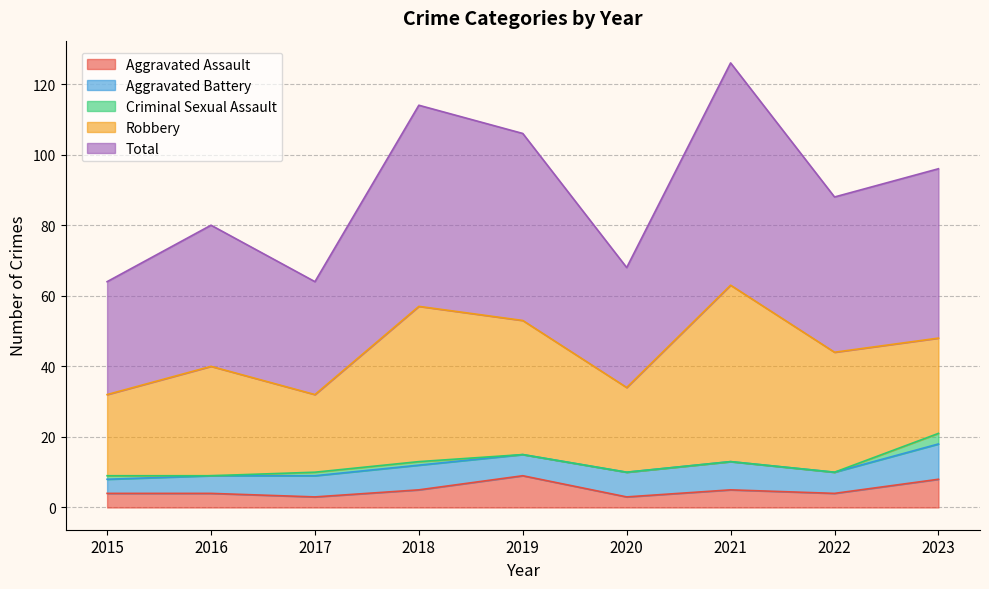

What is the difference between the second highest and second lowest values in the Robbery series?

21